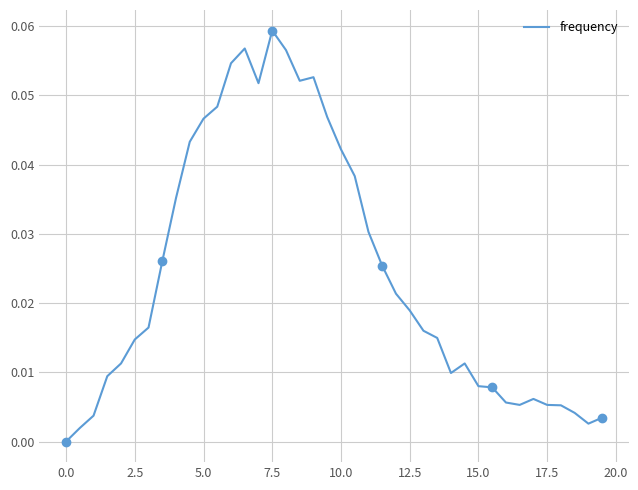

Which category has the highest value in the frequency series?

7.5